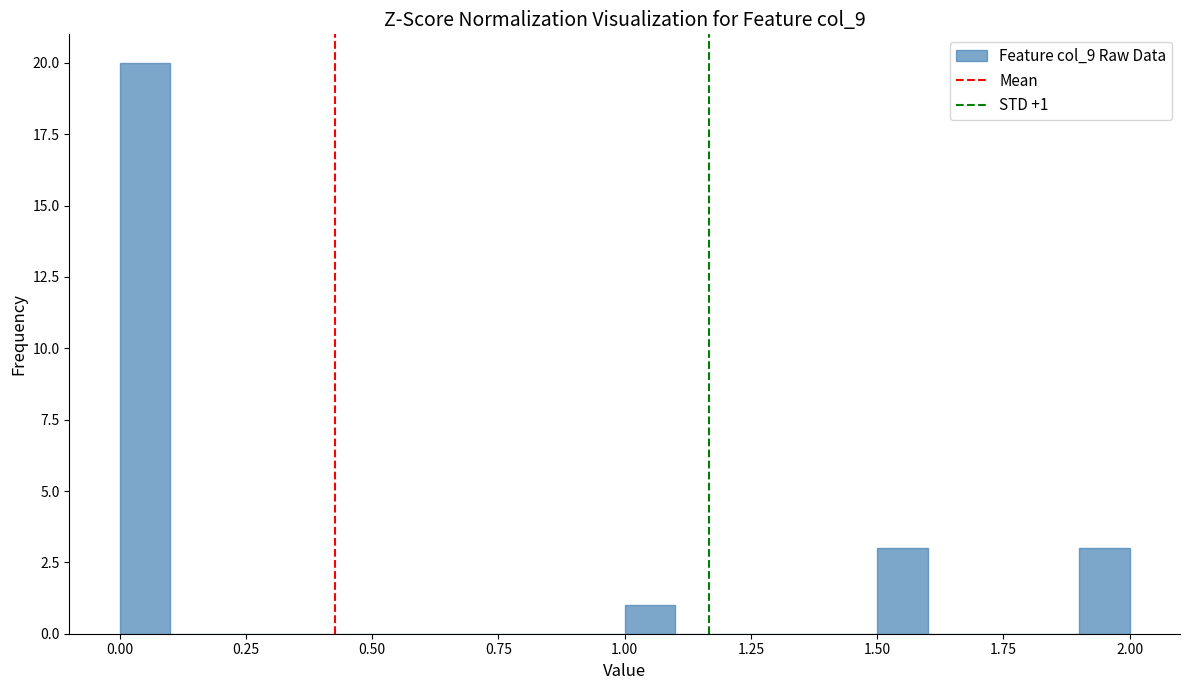

Around what value on the x-axis is the tallest bar? Give the approximate position of its centre, as read against the axis.

0.05